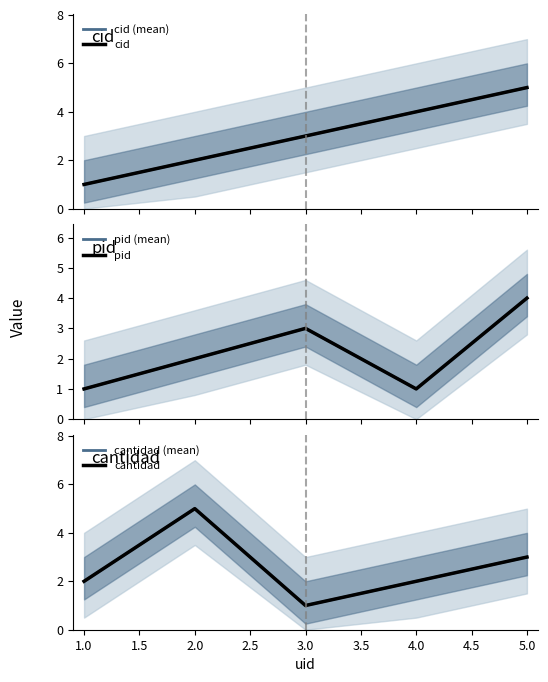

True or false: cantidad and cantidad (mean) cross at least once.

False